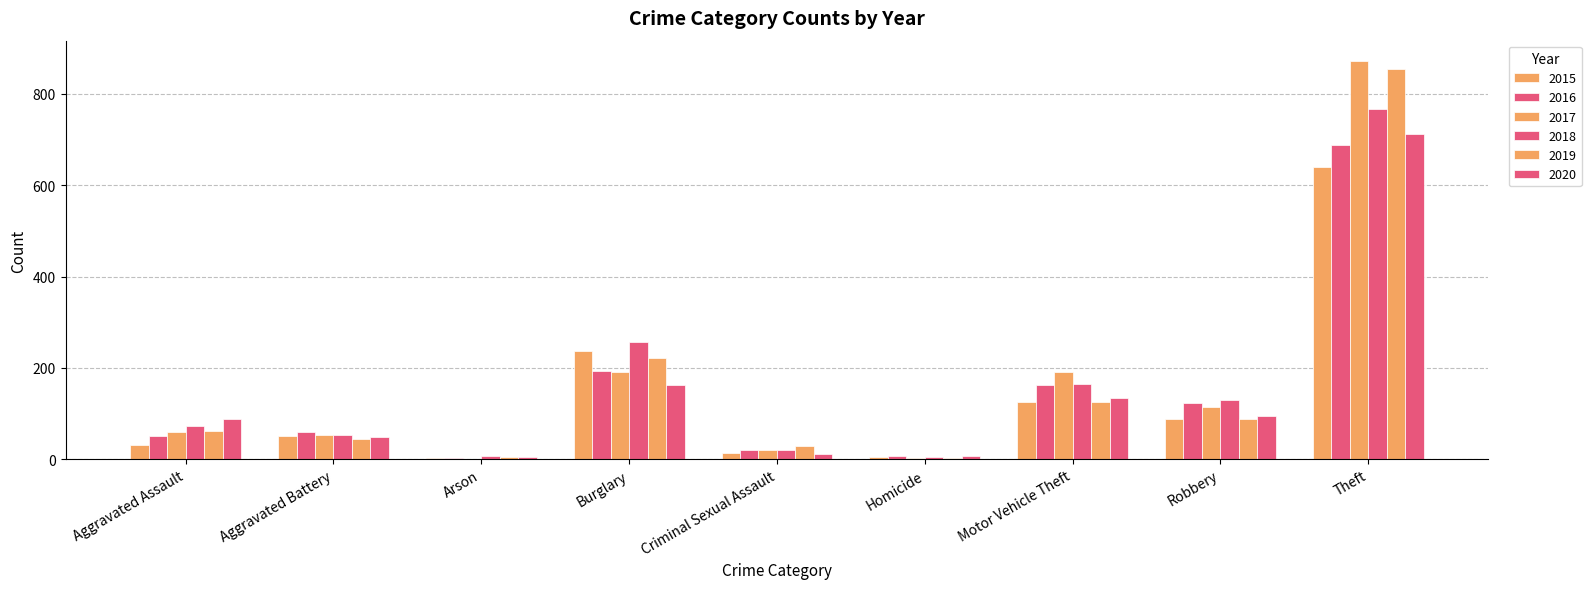

What is the difference between the maximum and minimum values in the 2017 series?

872